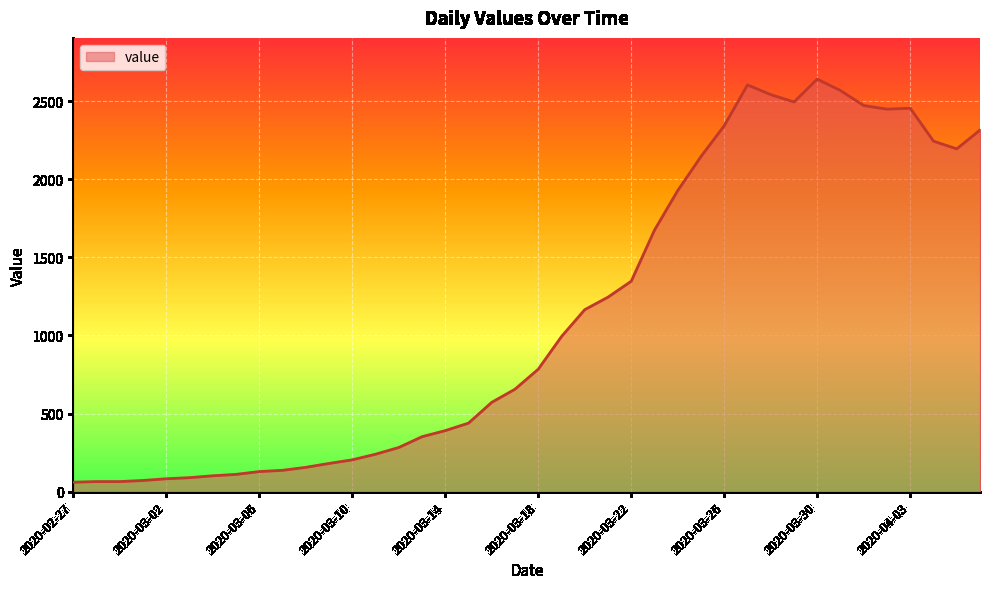

What is the difference between the maximum and minimum values?

2579